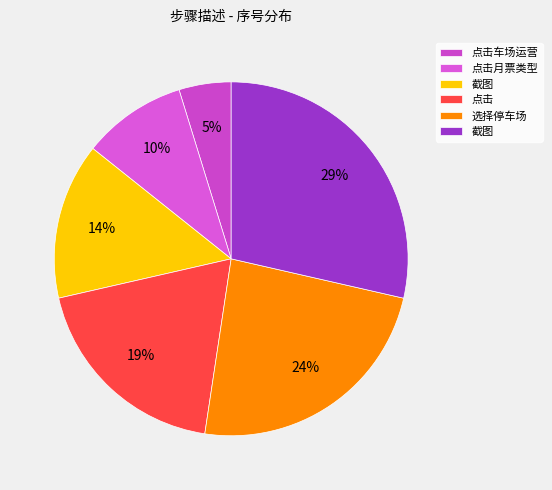

Is there a majority slice in this chart?

No